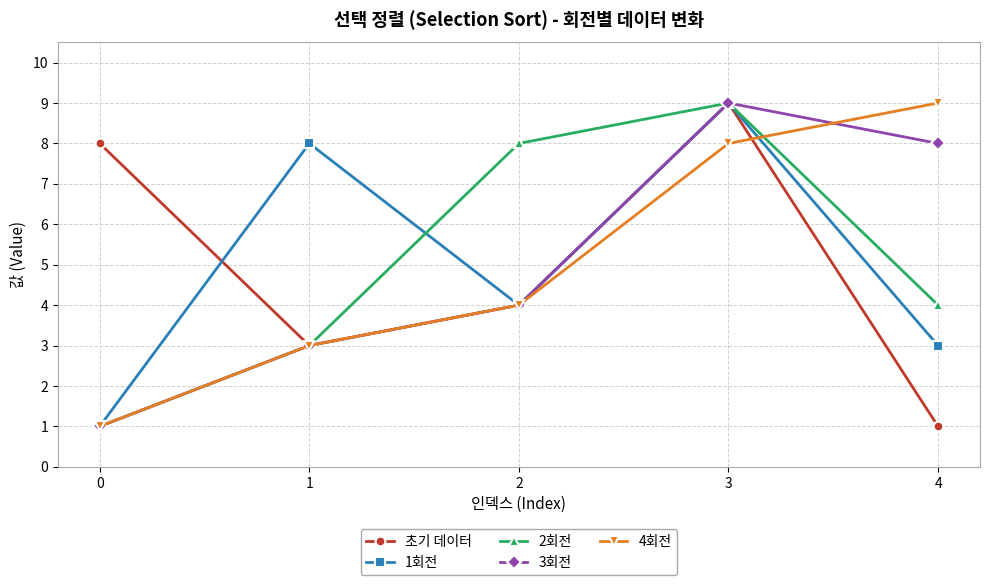

The 초기 데이터 series shows 5 at 0. True or false?

False